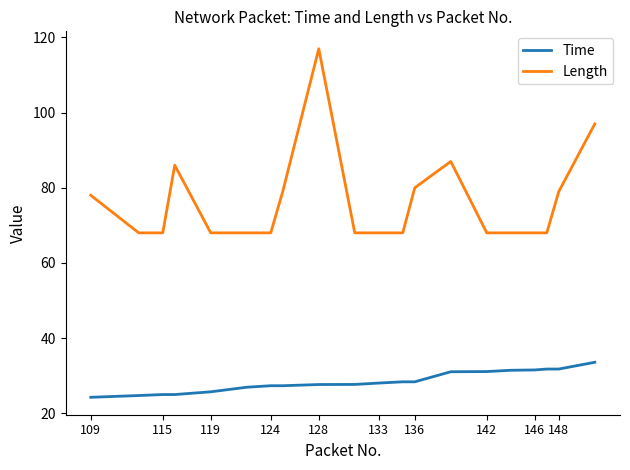

Which series has the largest range (max minus min)?

Length